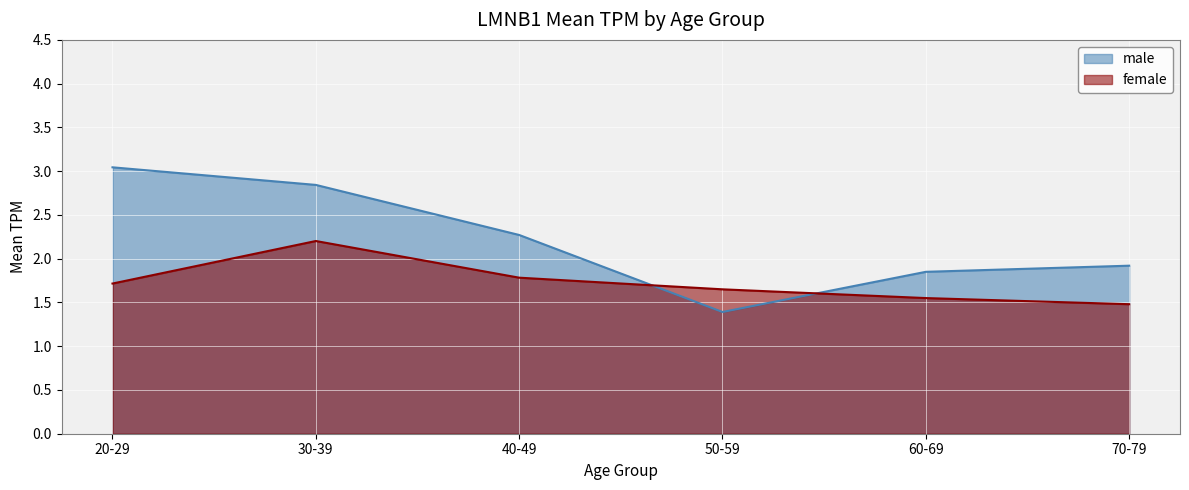

At which category is the sum across all series the highest?

30-39